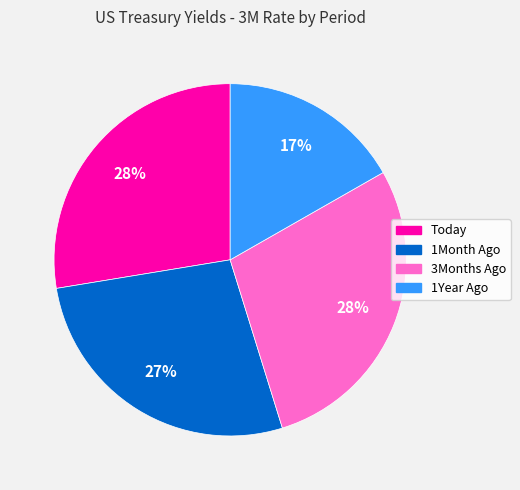

The Today slice represents 13% of the pie. True or false?

False